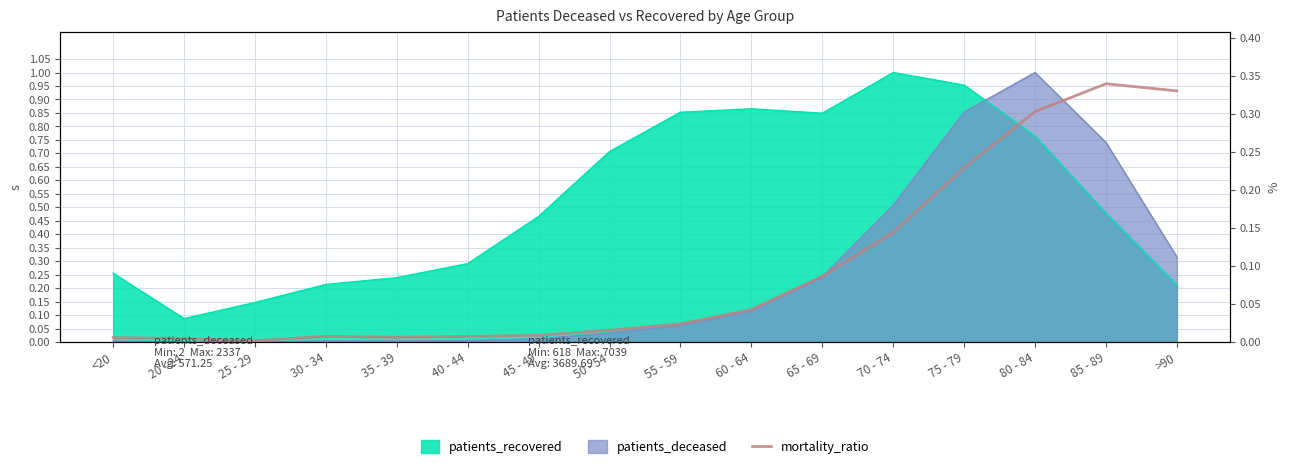

How many interior local valleys (lower than both neighbors) does the data have?

2